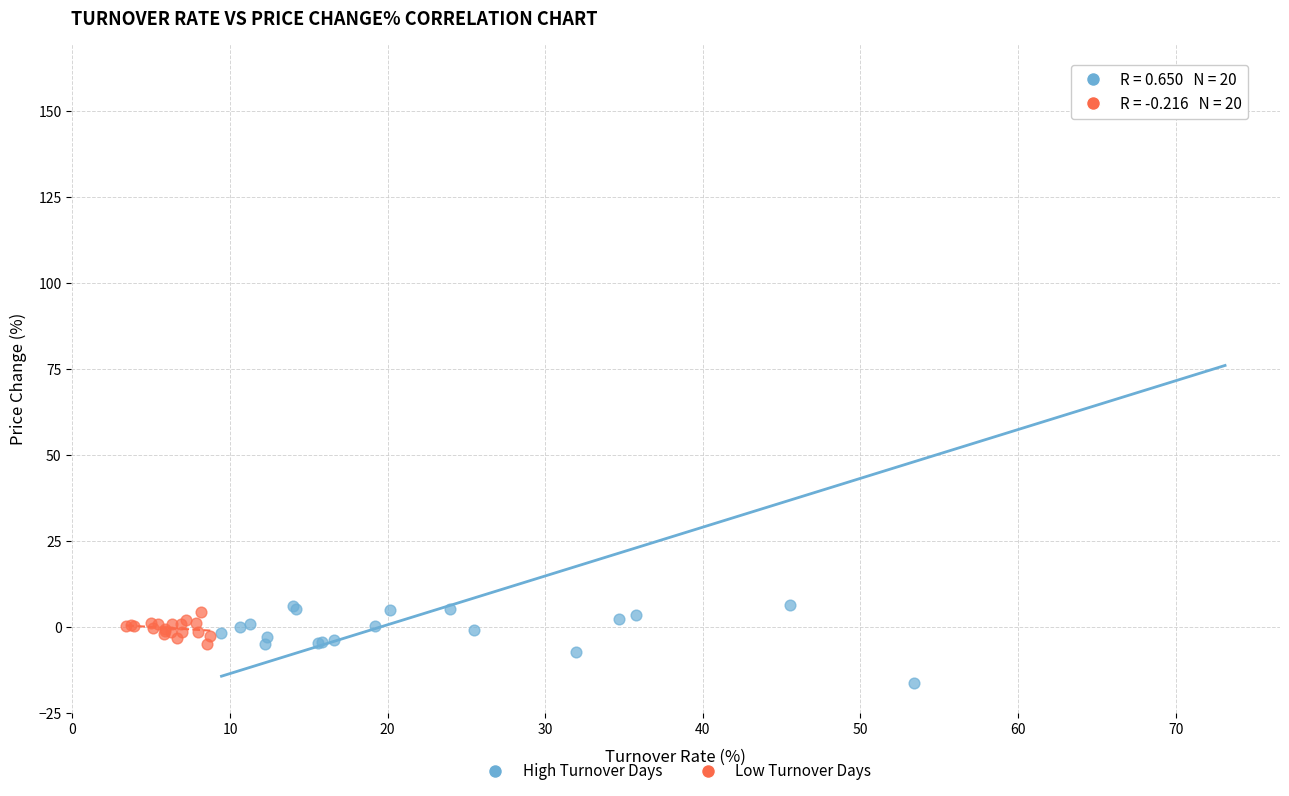

Which series reaches the maximum Y coordinate?

High Turnover Days